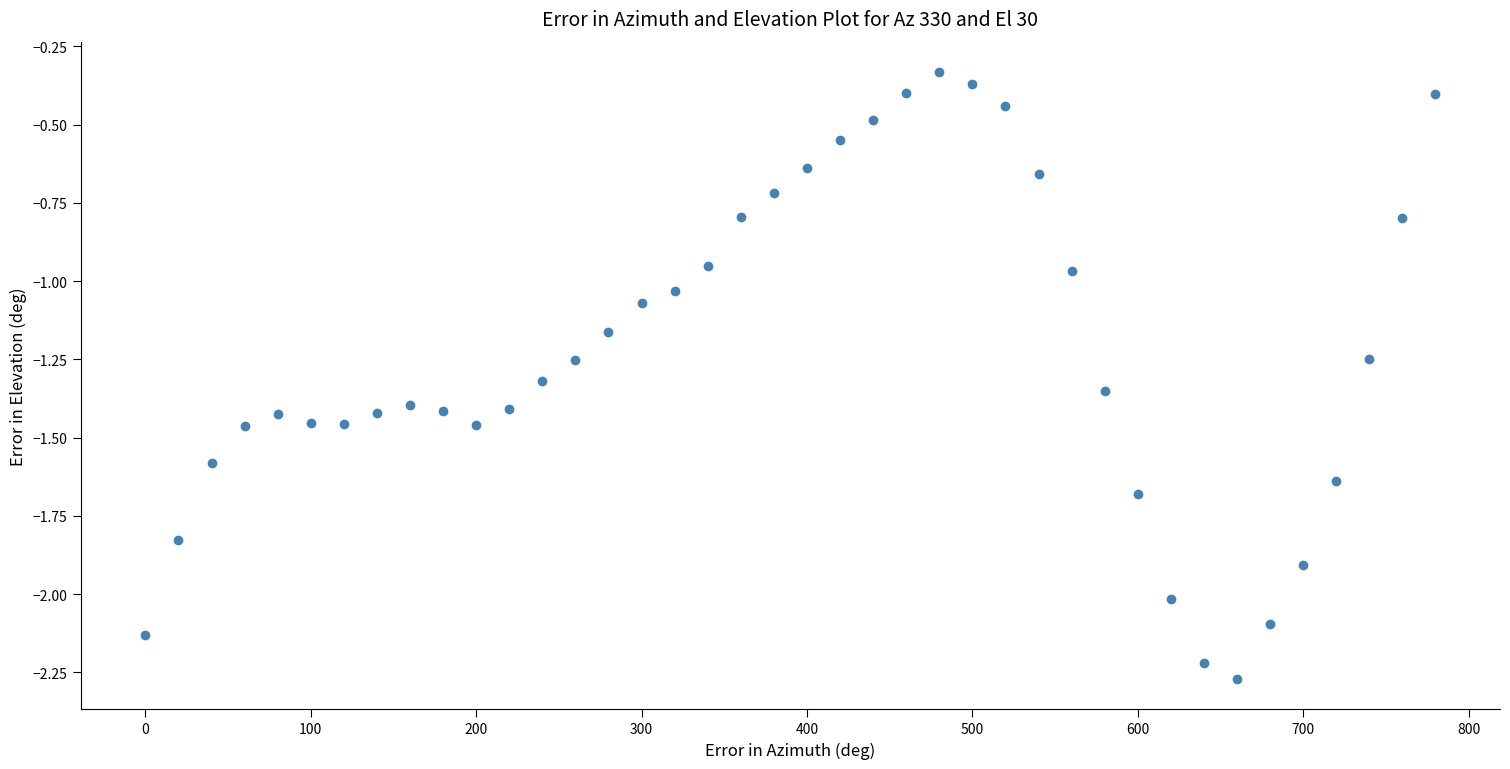

What is the range of X values (max minus min)?

780.0